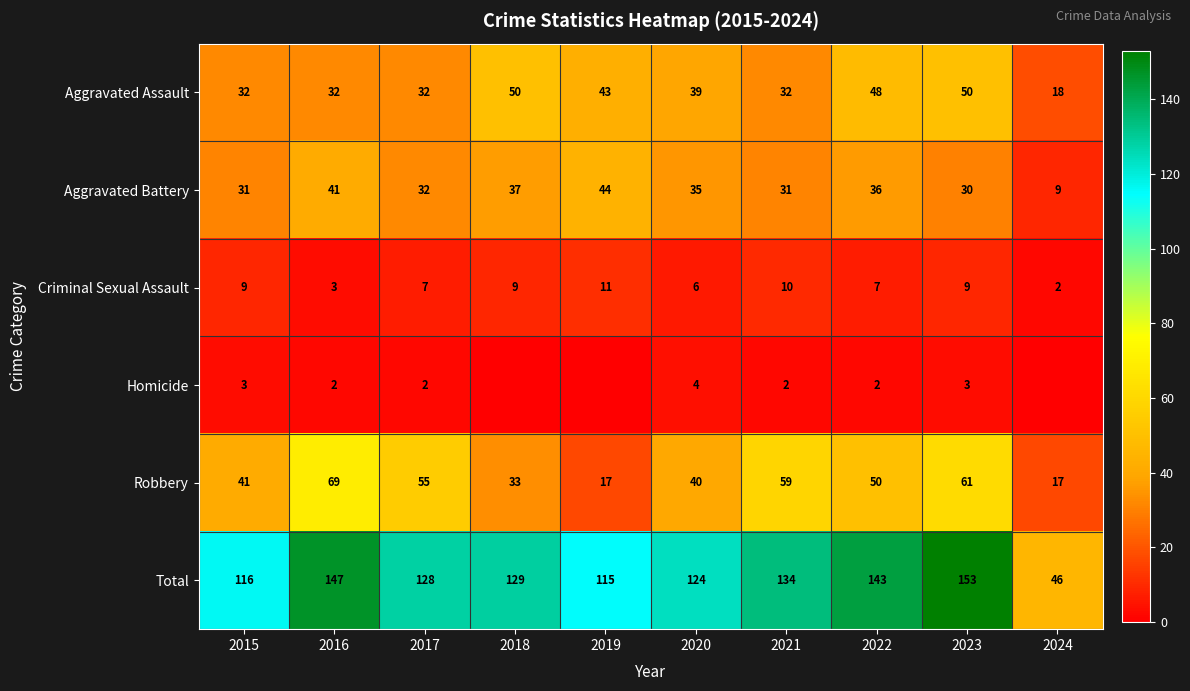

What is the spread (max minus min) of values at 2016?

145